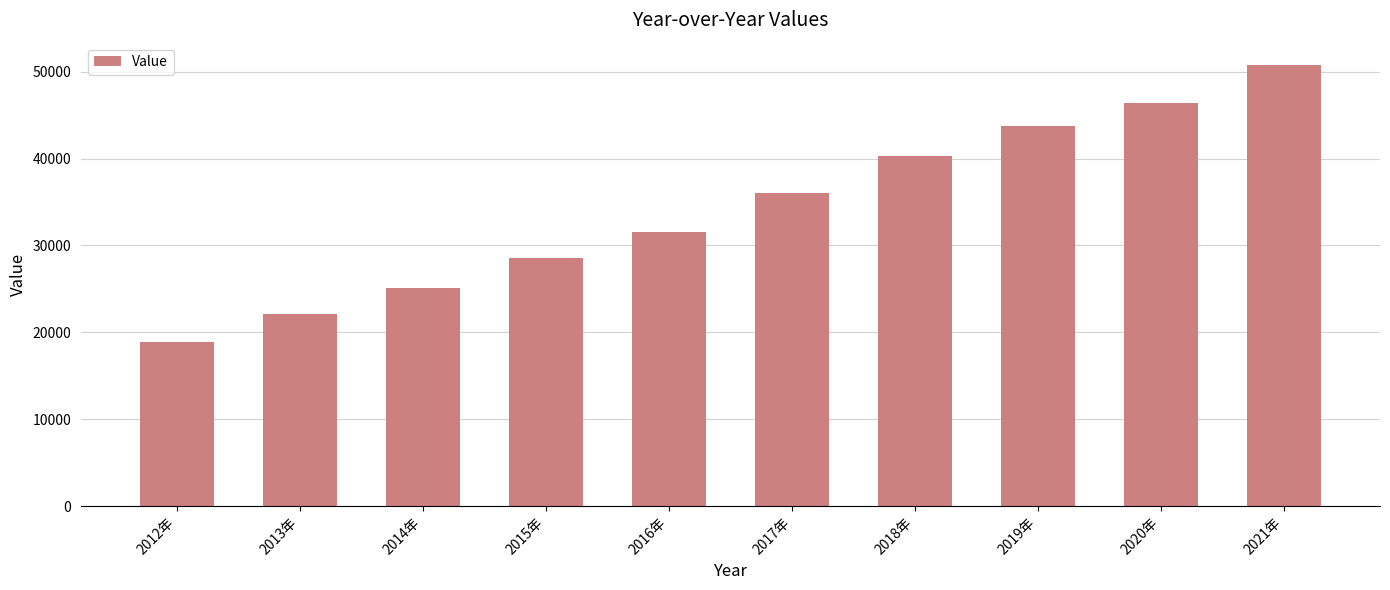

What is the value of the 2nd bar from the left?

22089